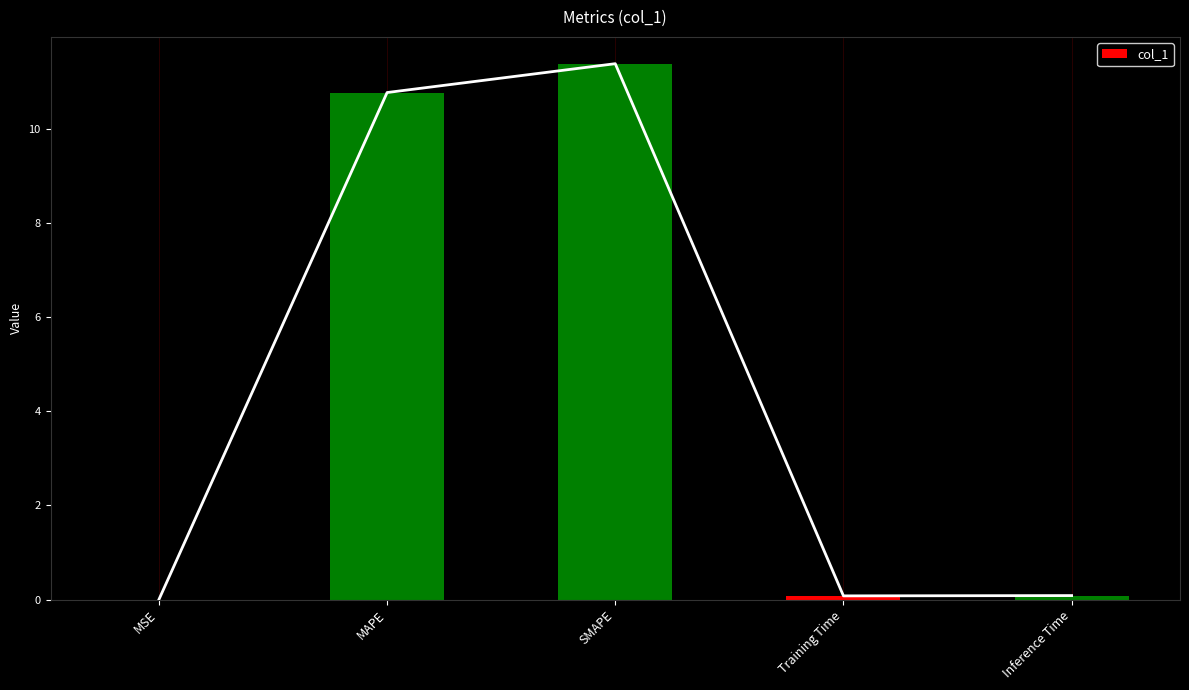

At which category does the chart reach its peak across all series?

SMAPE